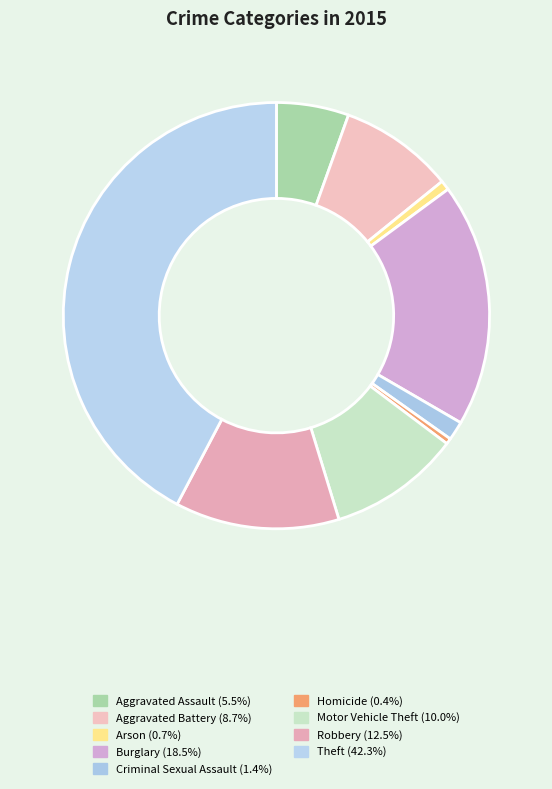

What percentage is the Motor Vehicle Theft slice, to the nearest percent?

10%